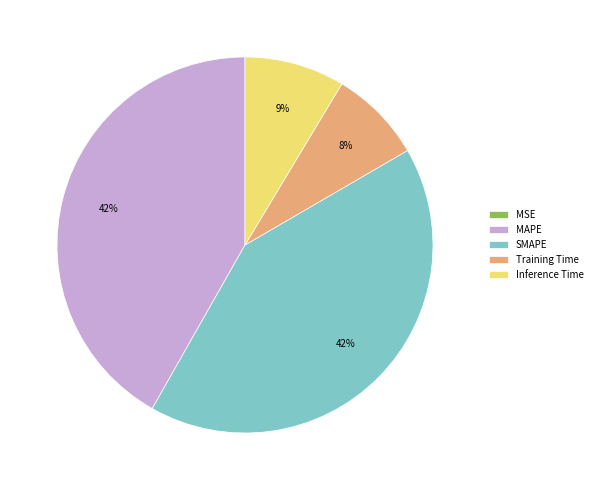

True or false: SMAPE accounts for 42% of the total.

True